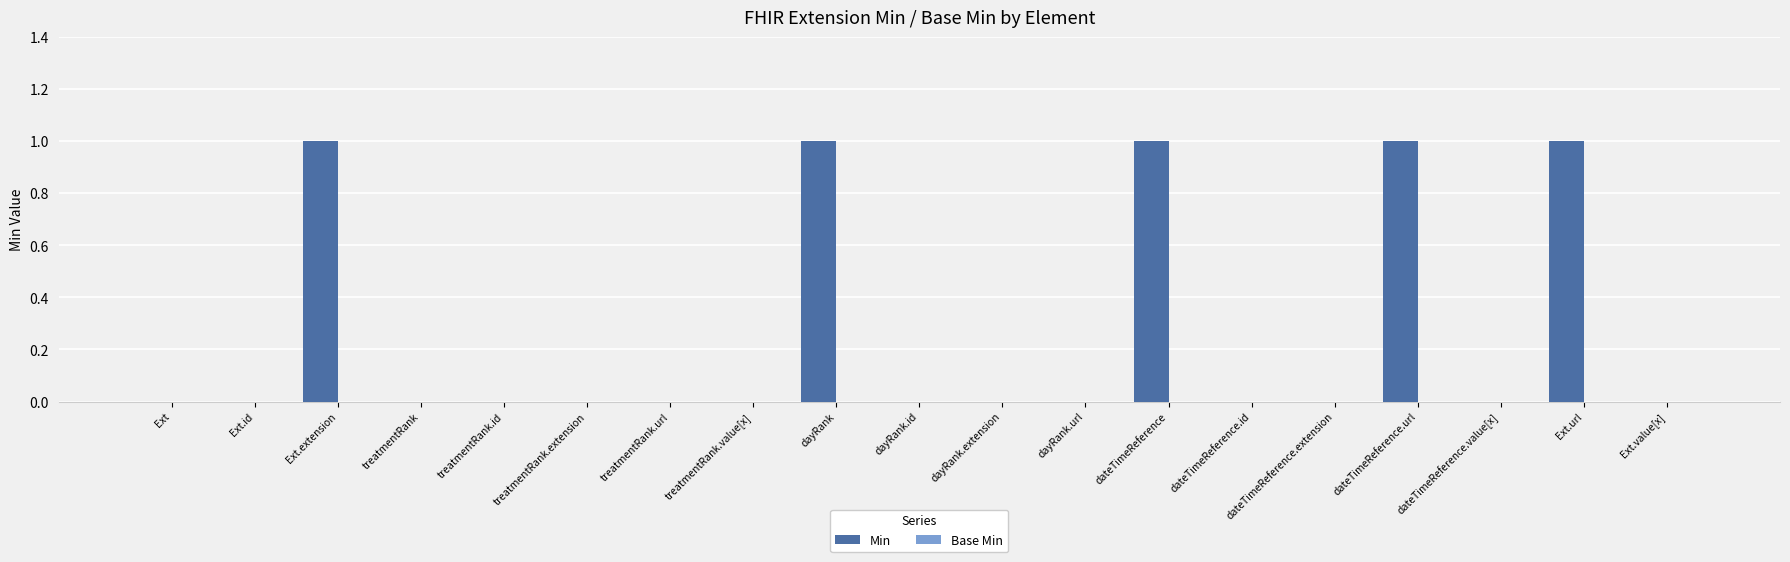

Which has a higher value, Ext or Ext.extension?

Ext.extension